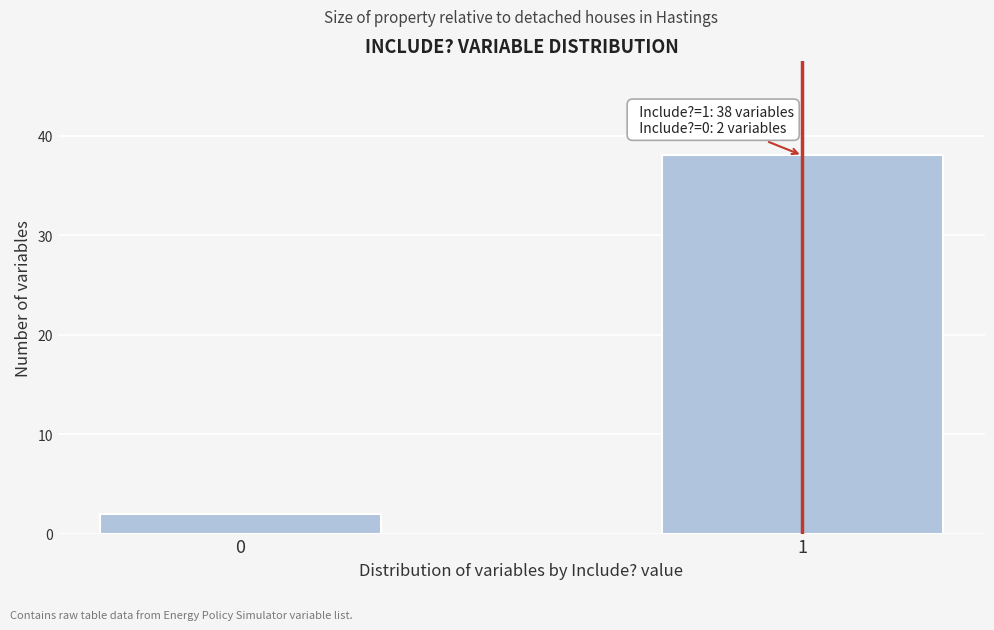

Reading left to right, what are all the values shown in this chart?

2	38